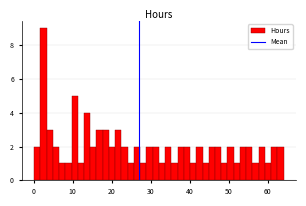

Around what value on the x-axis is the tallest bar? Give the approximate position of its centre, as read against the axis.

2